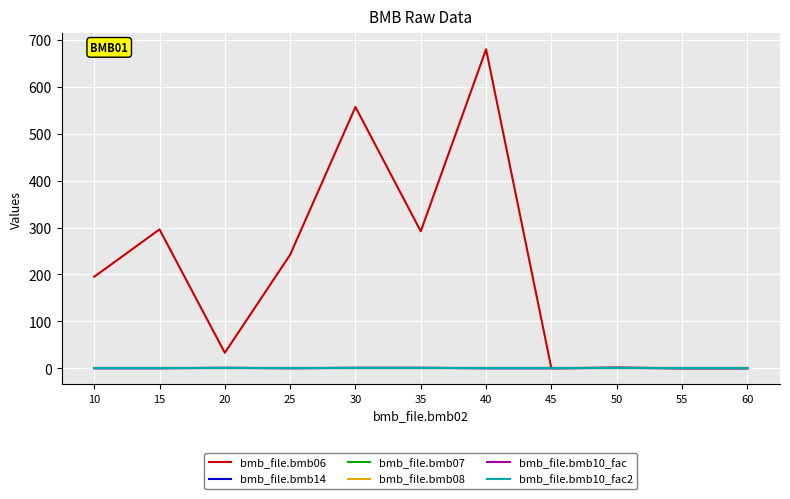

How many bmb_file.bmb14 values are between 0 and 1?

11